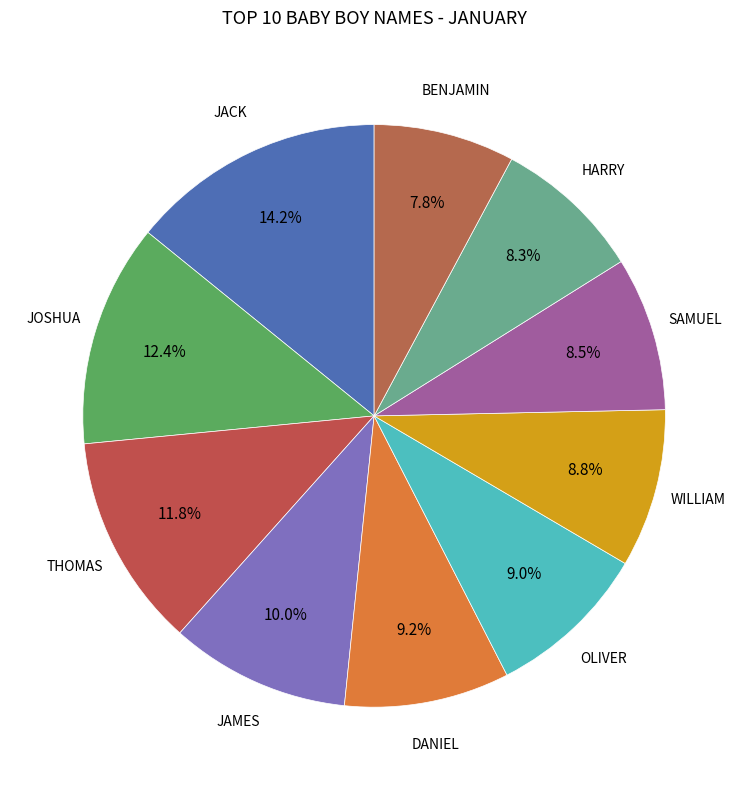

Is there a majority slice in this chart?

No